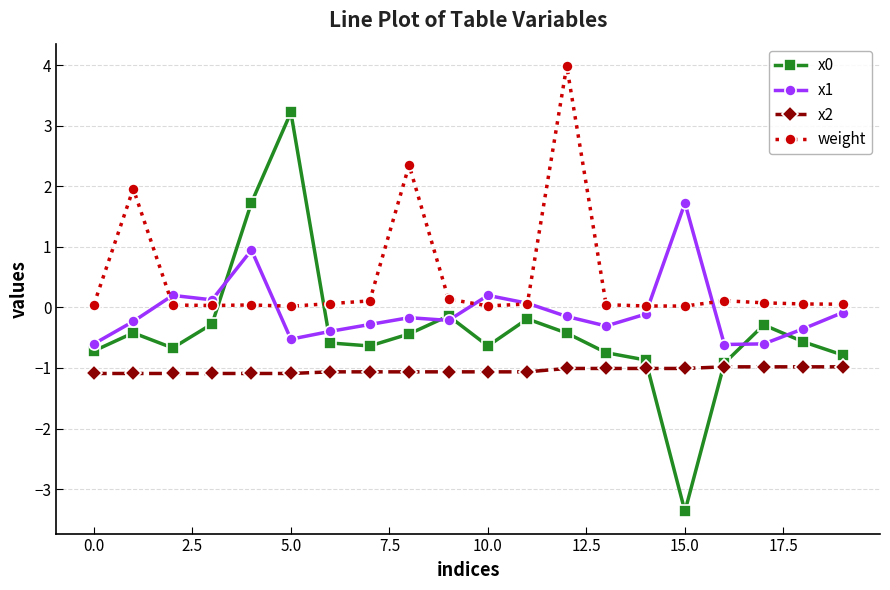

Does the chart have visible grid lines?

Yes